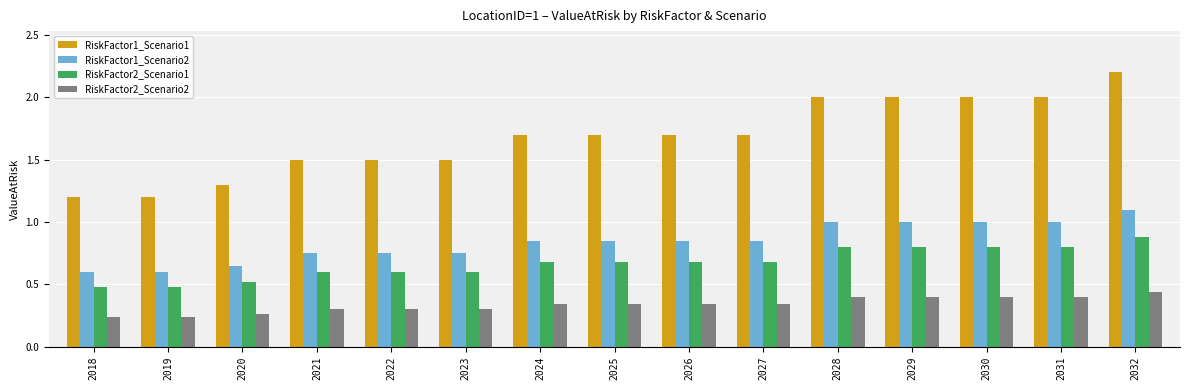

The value of RiskFactor1_Scenario1 at 2020 is 1.3. True or false?

True